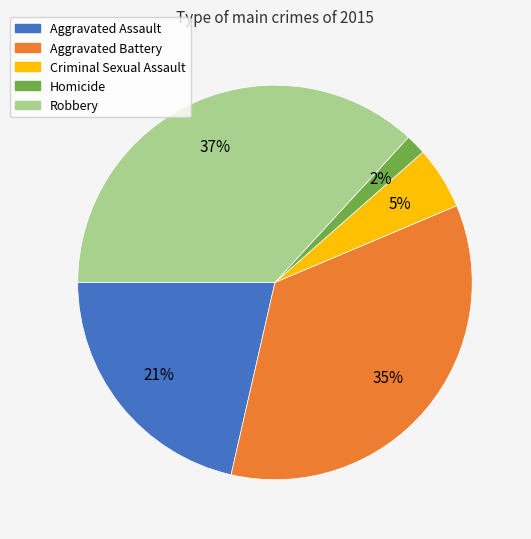

Which category has the biggest portion of the pie?

Robbery